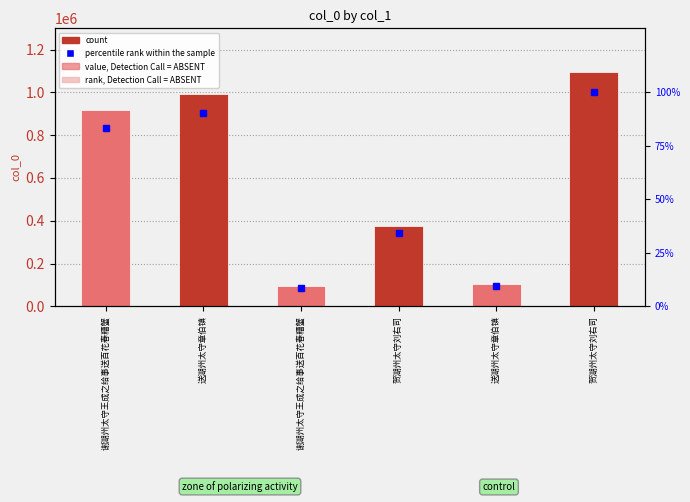

At which label does the data first exceed 915803?

送湖州太守章伯镇